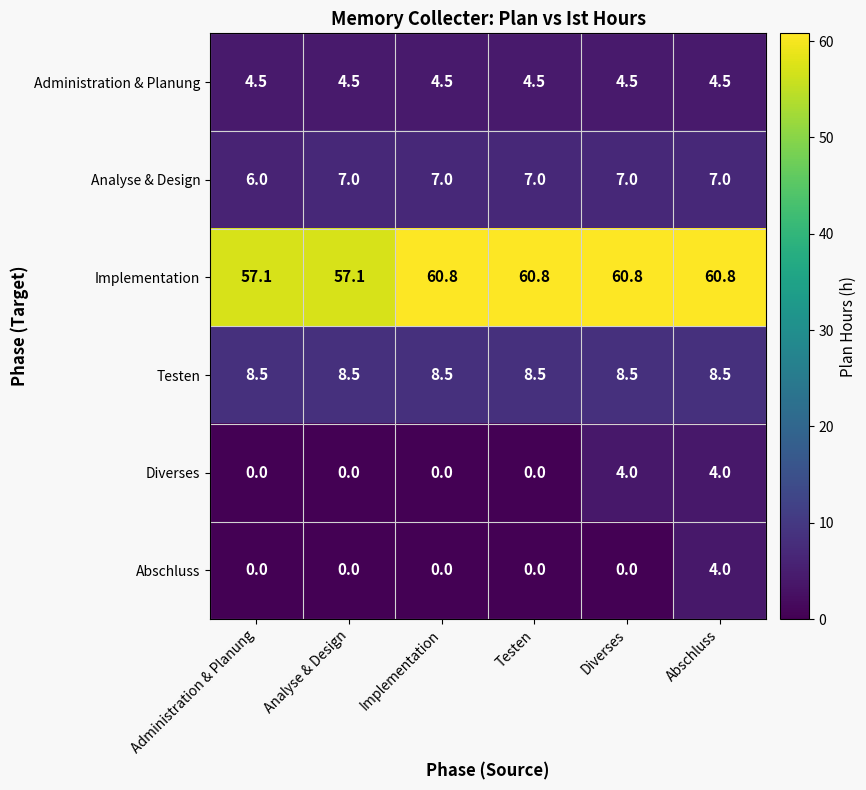

Read the Testen value at Abschluss.

8.5